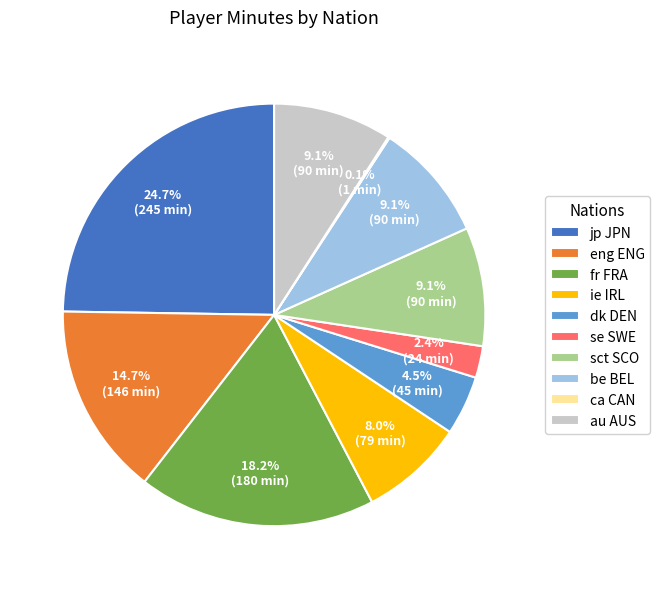

What is the ratio of the value at eng ENG to the value at jp JPN?

0.6